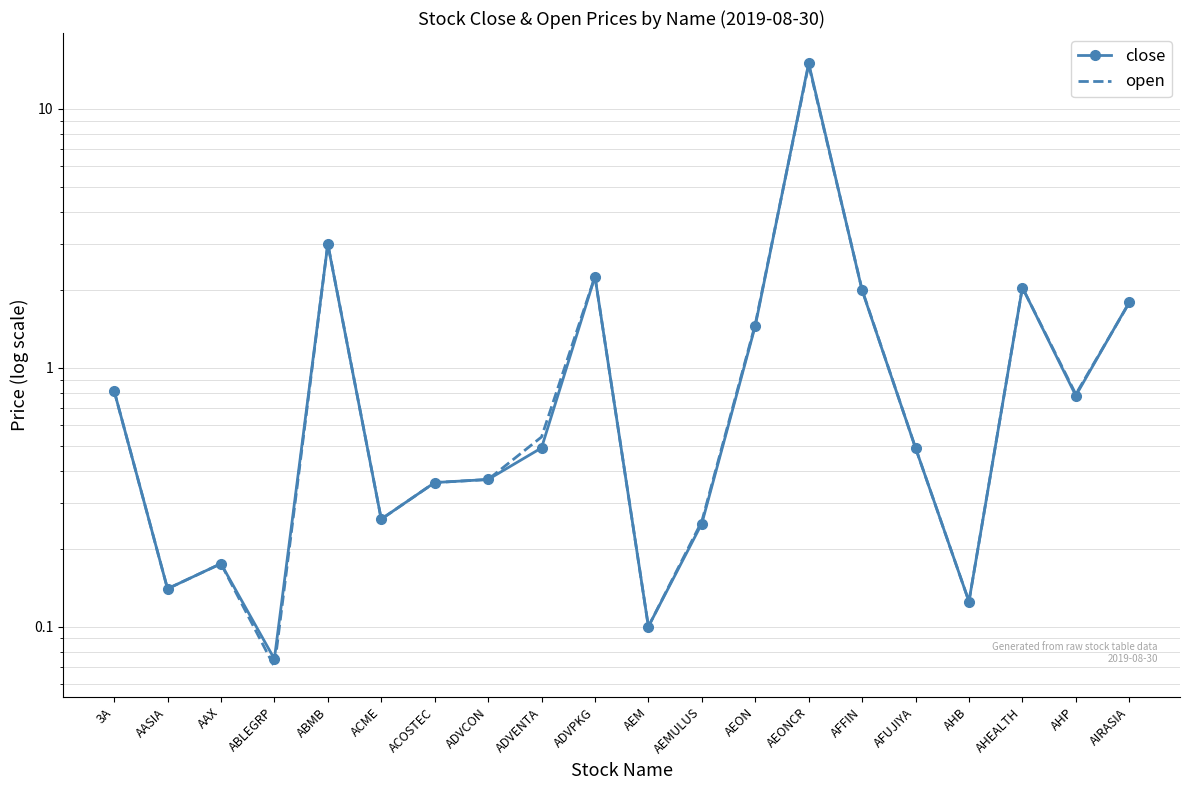

Reading right to left, what are all the values shown in this chart?

close: AIRASIA=1.8	AHP=0.8	AHEALTH=2.0	AHB=0.1	AFUJIYA=0.5	AFFIN=2.0	AEONCR=15.0	AEON=1.4	AEMULUS=0.2	AEM=0.1	ADVPKG=2.2	ADVENTA=0.5	ADVCON=0.4	ACOSTEC=0.4	ACME=0.3	ABMB=3.0	ABLEGRP=0.1	AAX=0.2	AASIA=0.1	3A=0.8
open: AIRASIA=1.8	AHP=0.8	AHEALTH=2.0	AHB=0.1	AFUJIYA=0.5	AFFIN=2.0	AEONCR=14.8	AEON=1.5	AEMULUS=0.3	AEM=0.1	ADVPKG=2.2	ADVENTA=0.5	ADVCON=0.4	ACOSTEC=0.4	ACME=0.3	ABMB=3.0	ABLEGRP=0.1	AAX=0.2	AASIA=0.1	3A=0.8